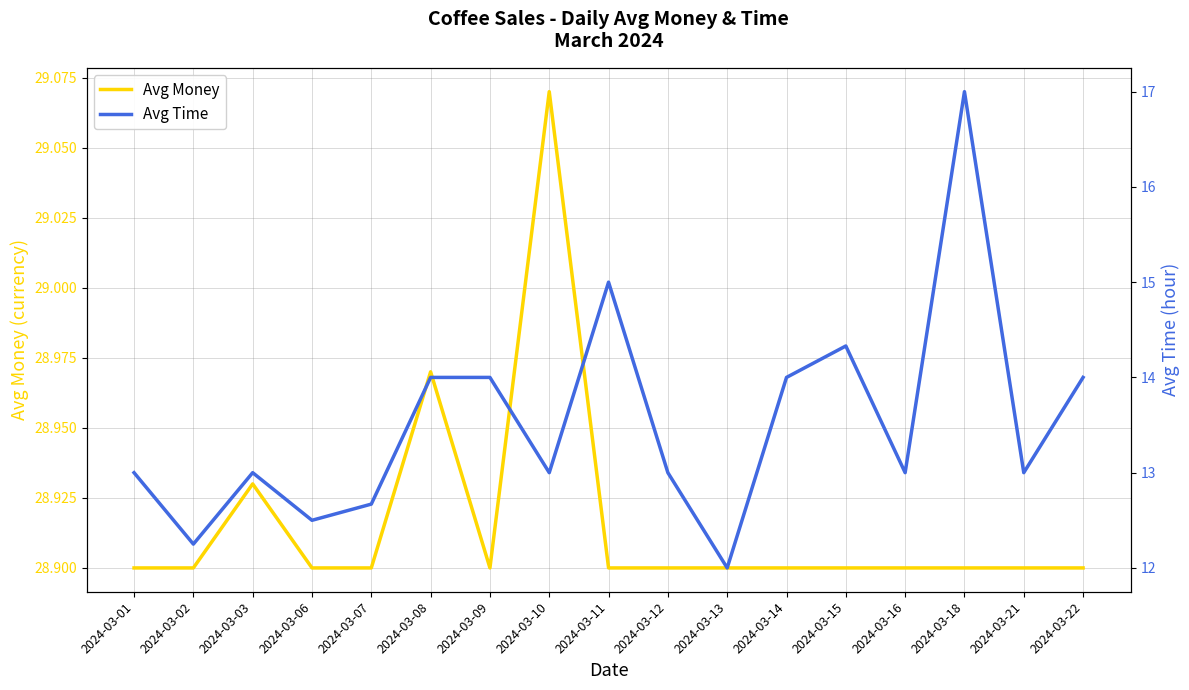

What are all the series names shown in the legend?

Avg Money, Avg Time